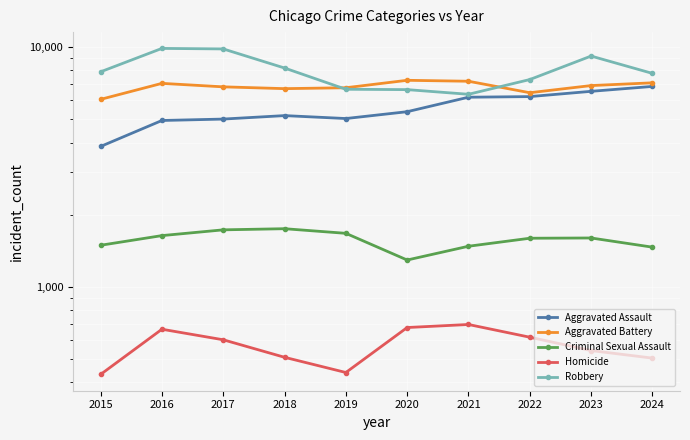

At how many categories does at least one series exceed 4911?

10